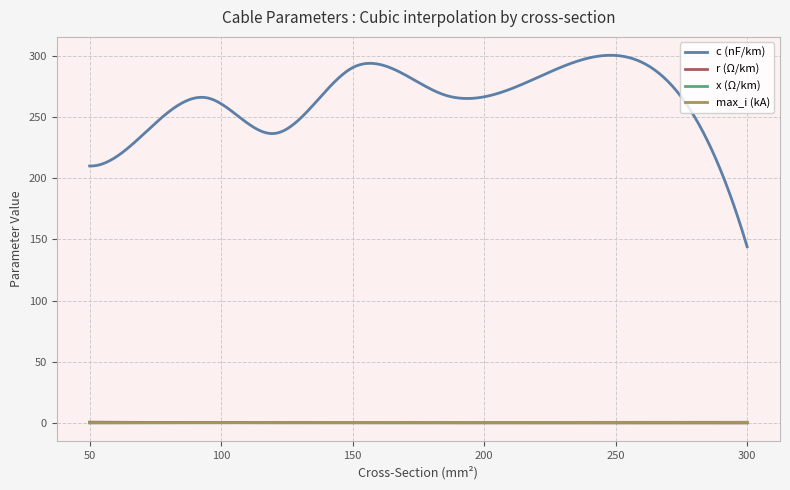

Which series has the largest total across all categories?

c (nF/km)